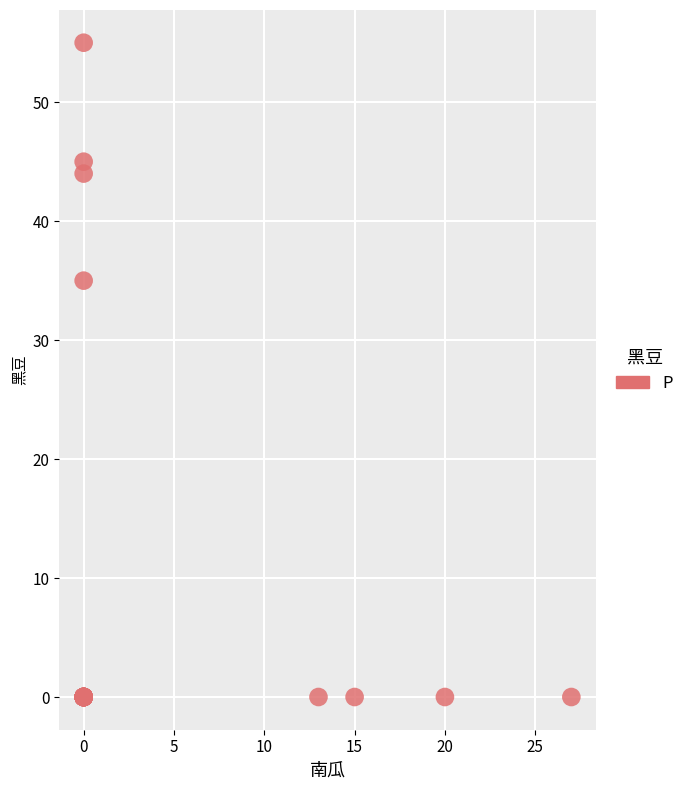

What Y value in the scatter plot is closest to 27?

35